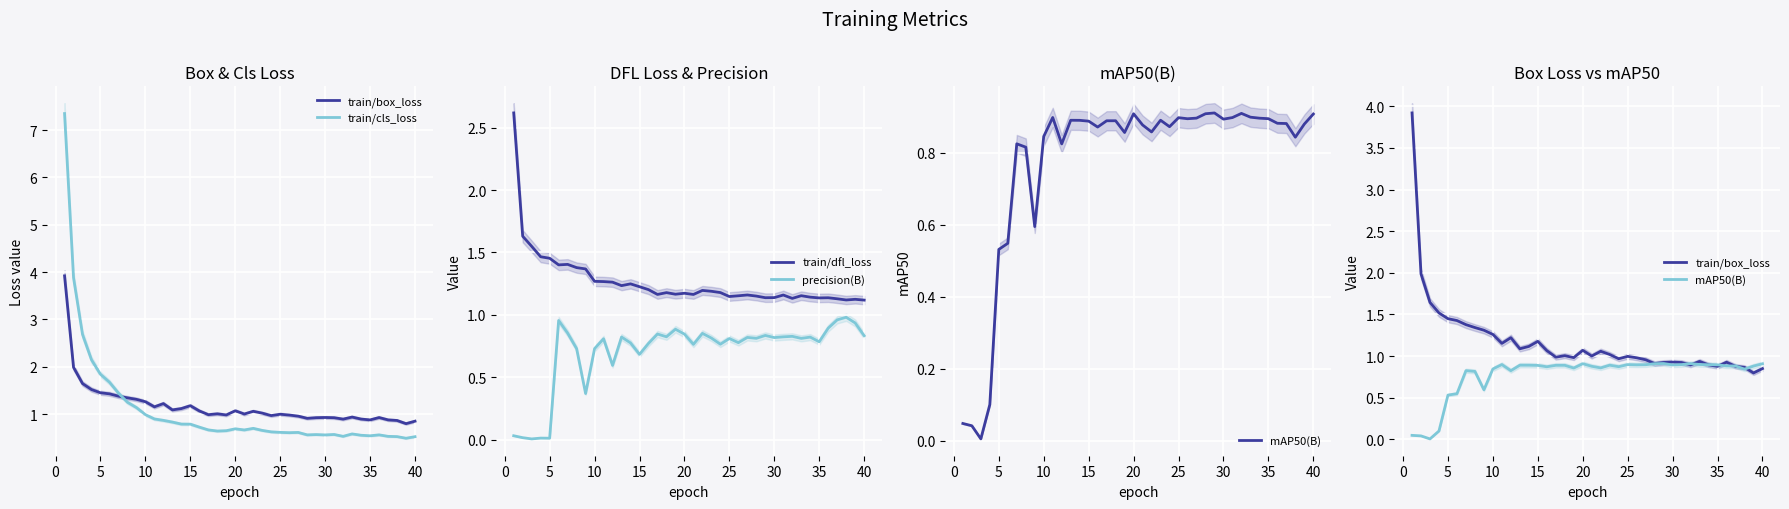

True or false: precision(B) and train/dfl_loss cross at least once.

False